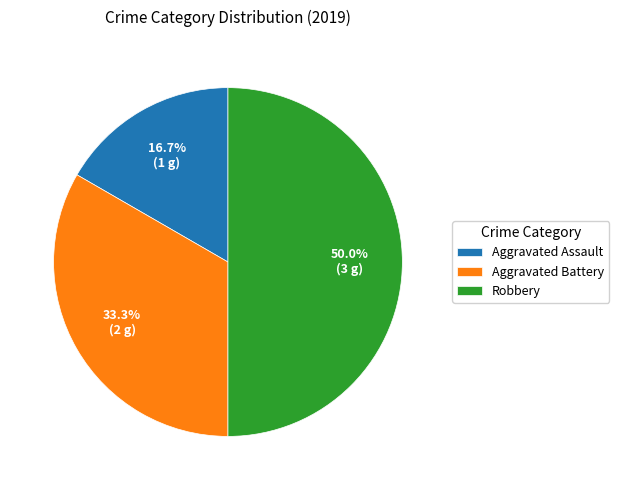

How many slices are in this pie chart?

3